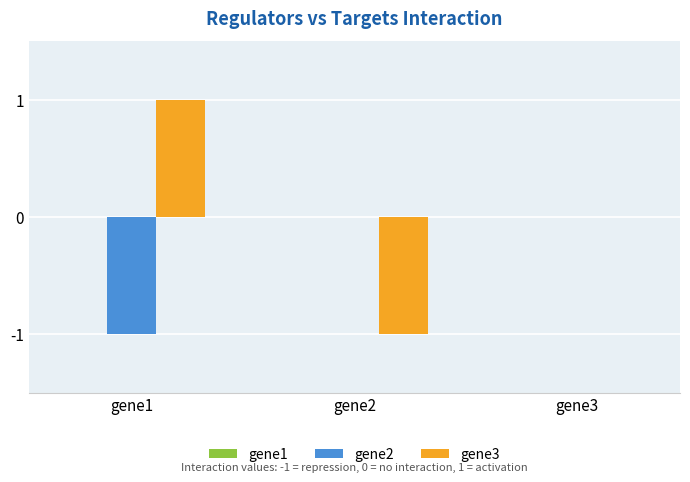

Between gene1 and gene2, which series saw the biggest shift?

gene3